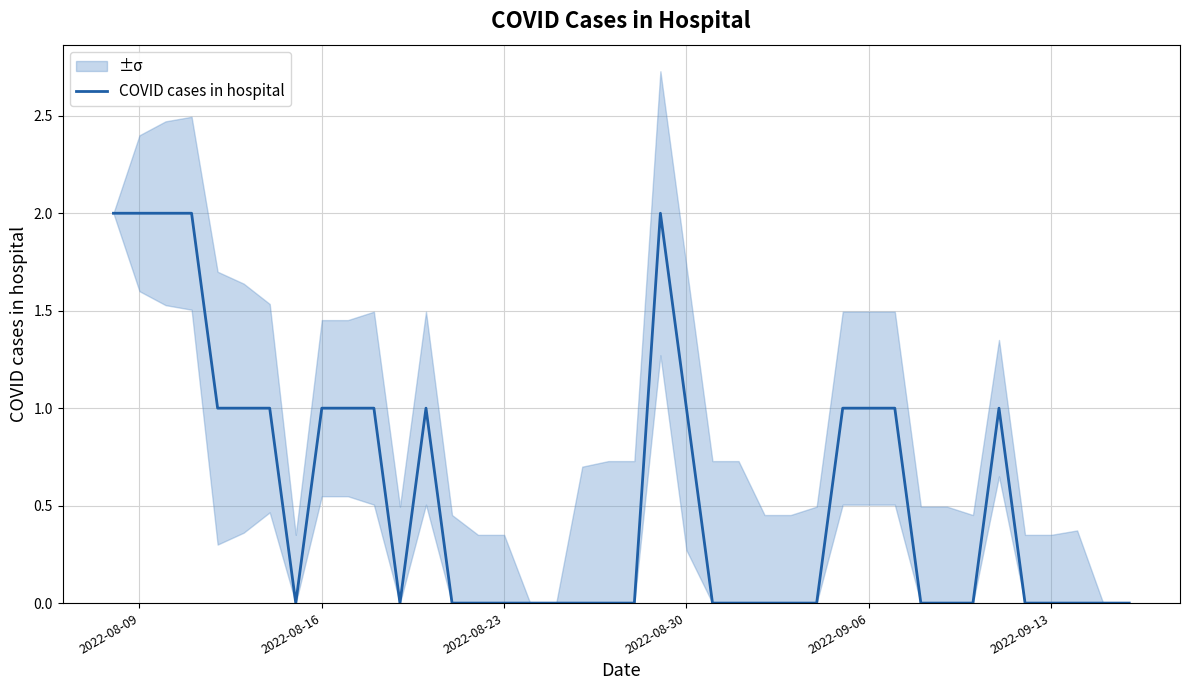

Is it true that the value at 34 is 0?

False